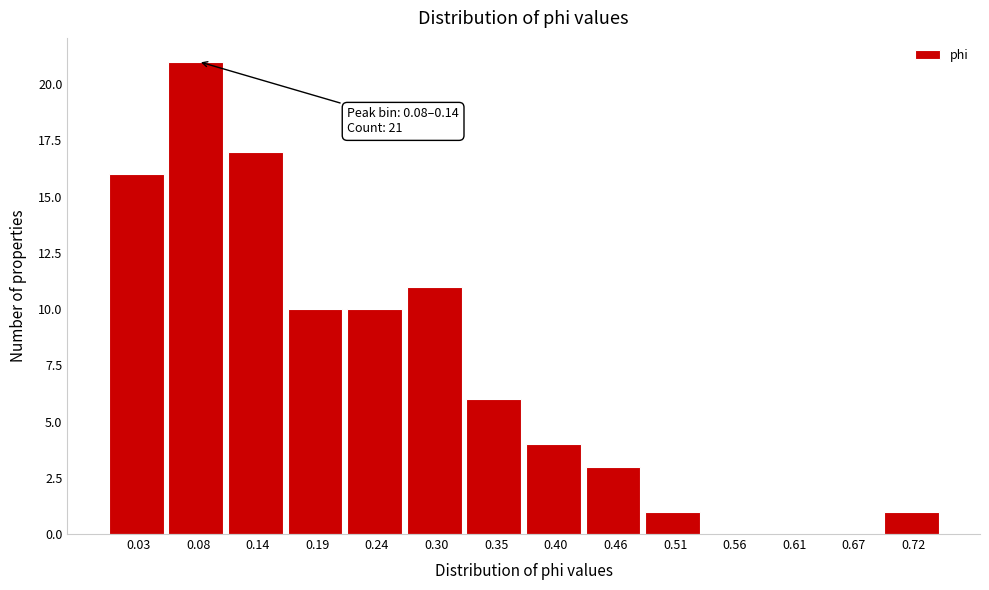

Reading right to left, what are all the values shown in this chart?

0.72=1	0.67=0	0.61=0	0.56=0	0.51=1	0.46=3	0.40=4	0.35=6	0.30=11	0.24=10	0.19=10	0.14=17	0.08=21	0.03=16